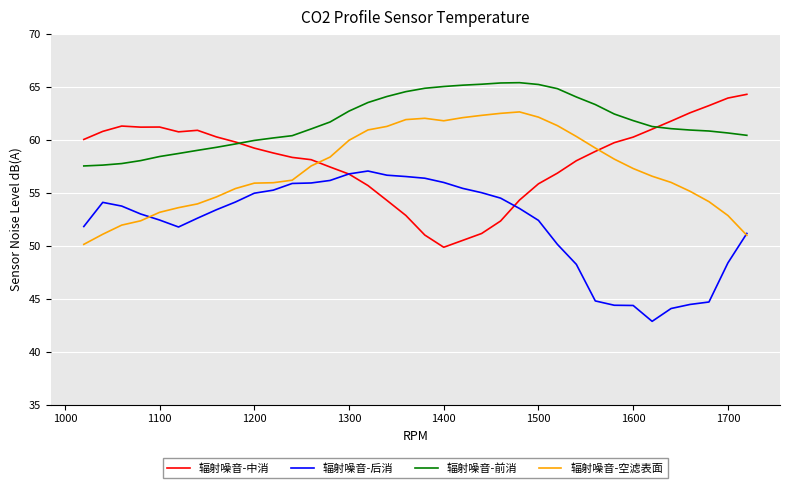

How many distinct data groups are displayed?

4